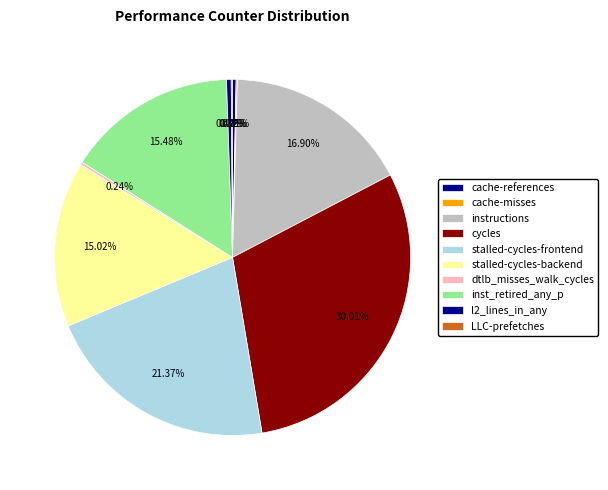

Does l2_lines_in_any account for over 50% of the chart?

No